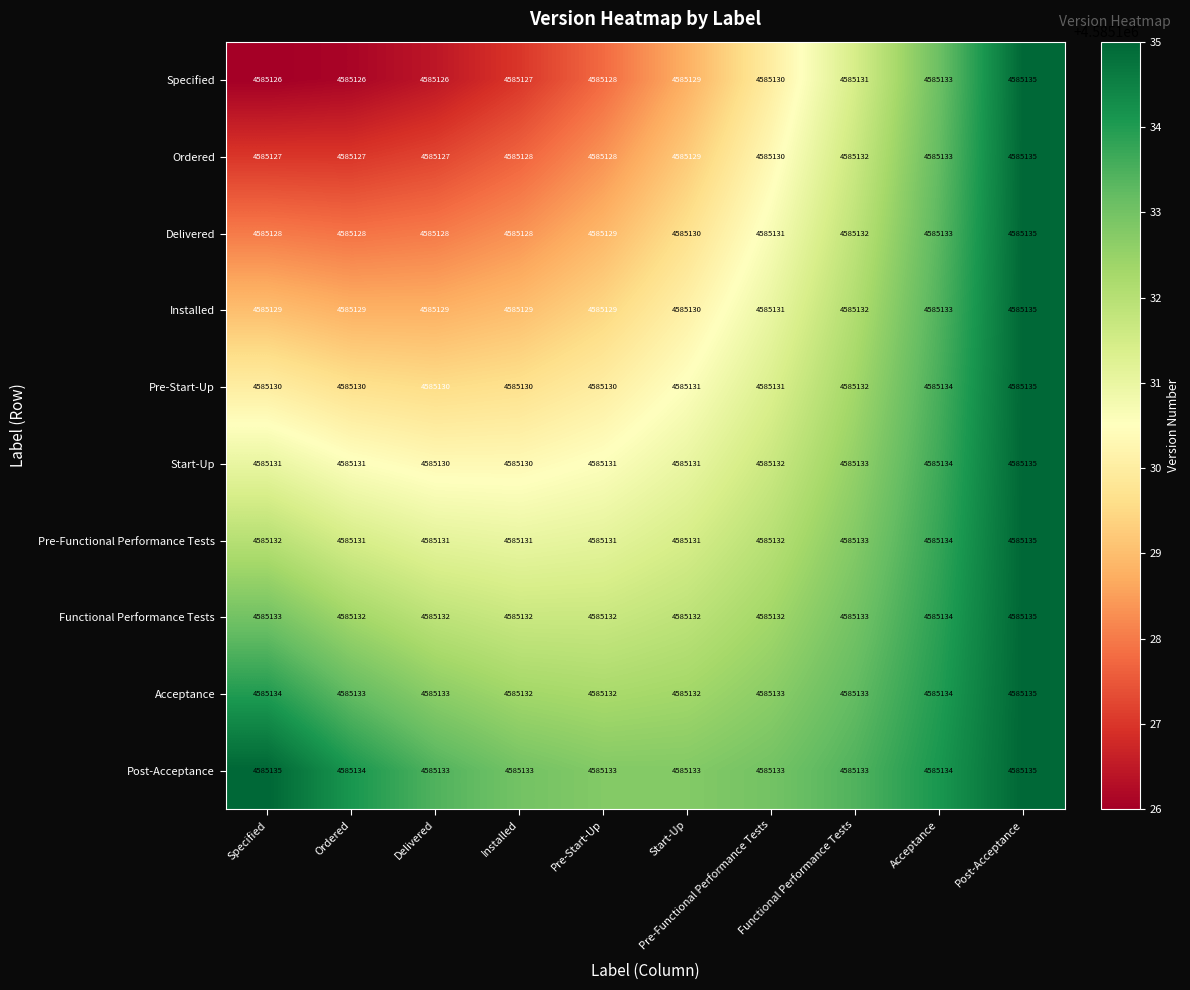

The value of Pre-Functional Performance Tests at Post-Acceptance is 2378928. True or false?

False